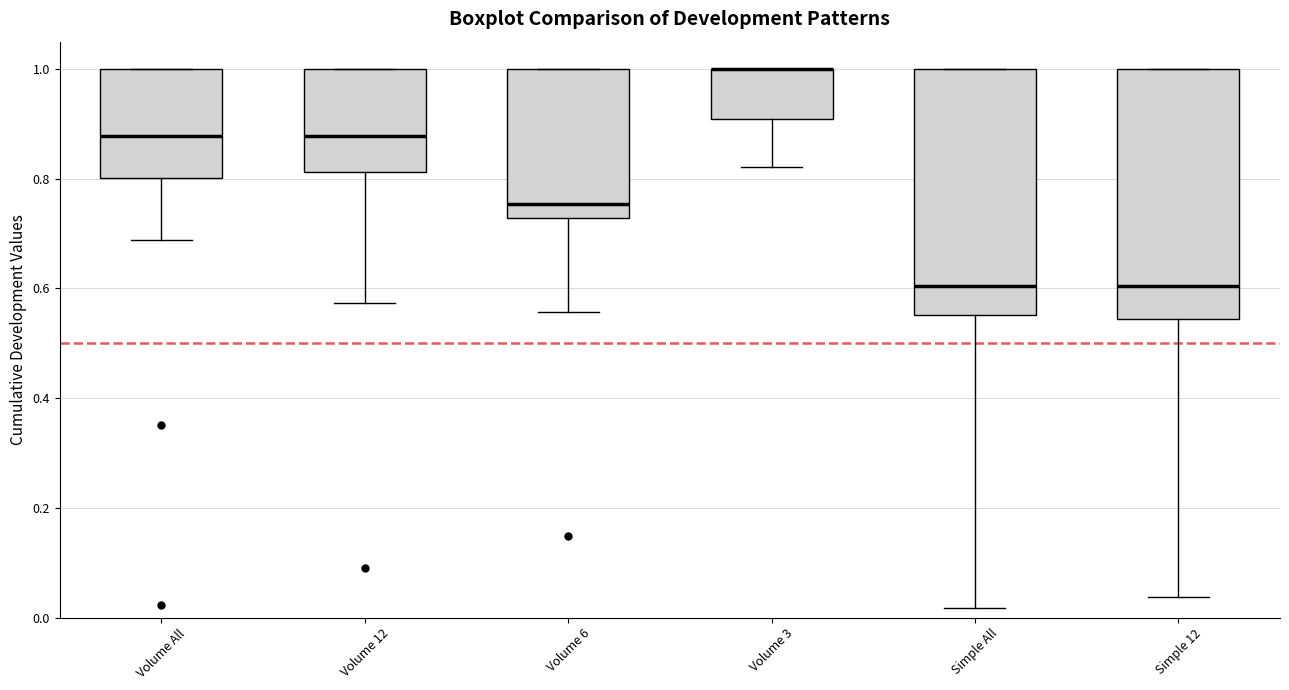

Where does the lower whisker of the box for Volume 6 end on the y-axis? The values are not printed on the chart, so give them approximately, as read against the axis.

0.56